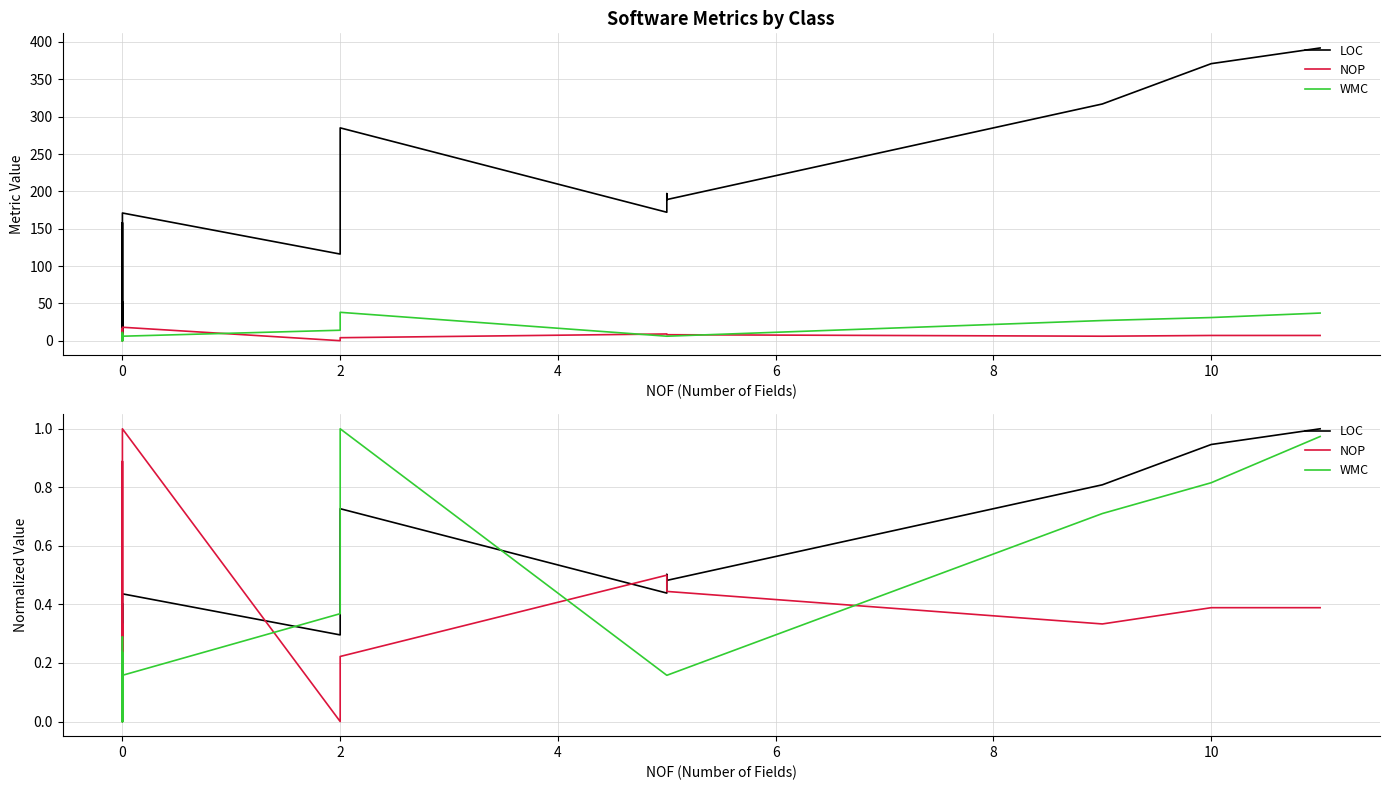

True or false: NOP and WMC cross at least once.

True